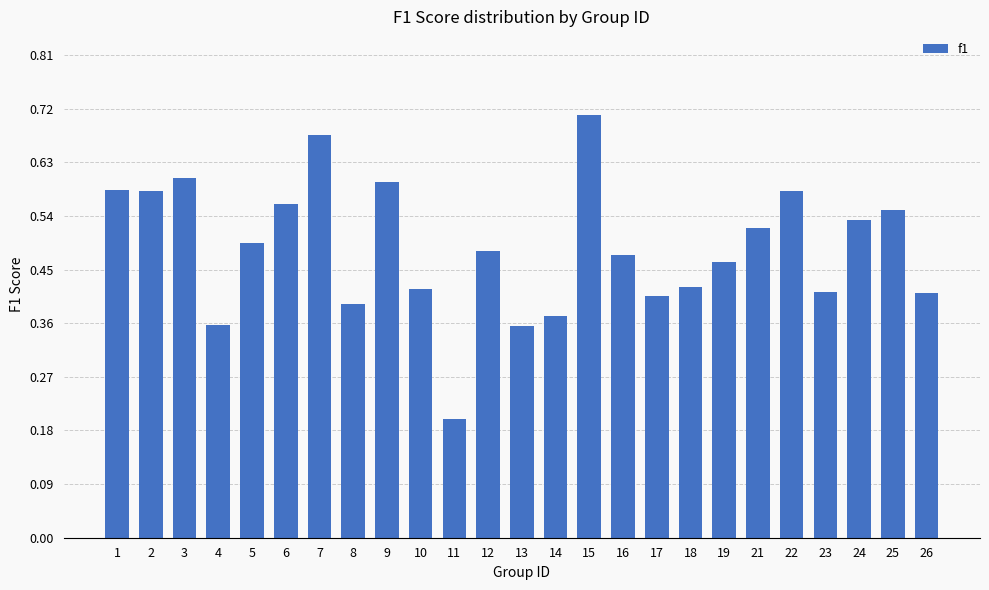

Between 25 and 5, which is larger?

25